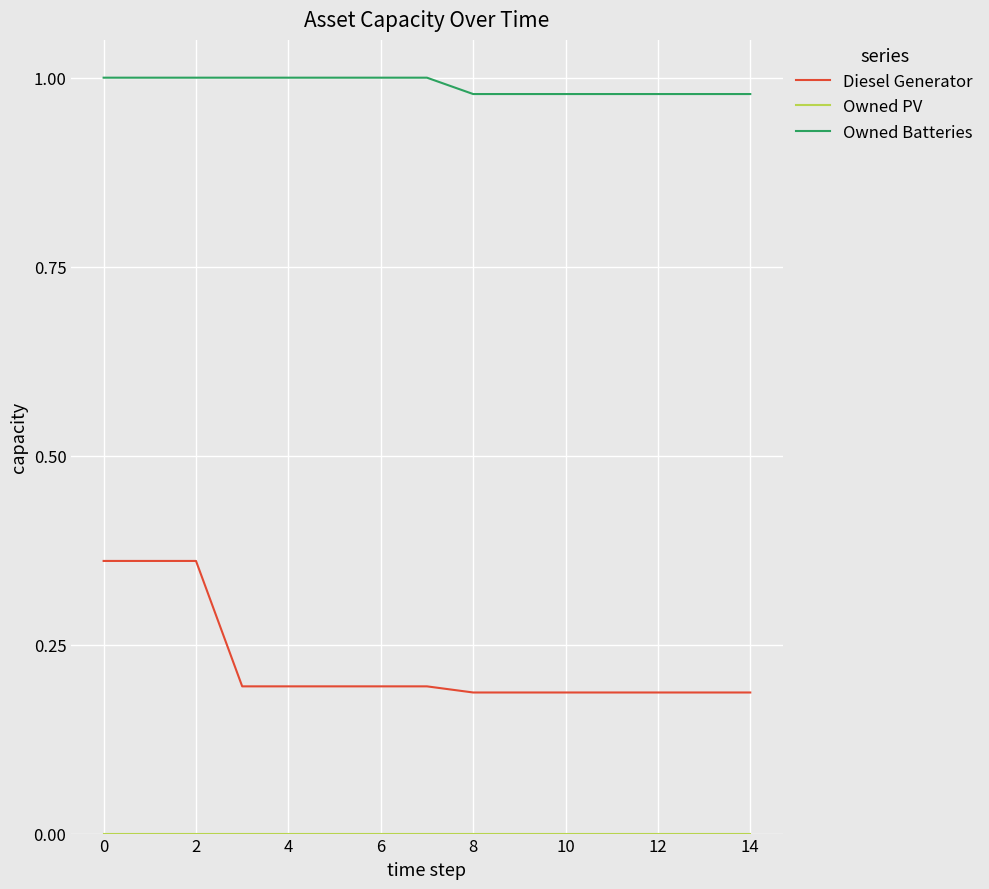

Which series has the largest total across all categories?

Owned Batteries